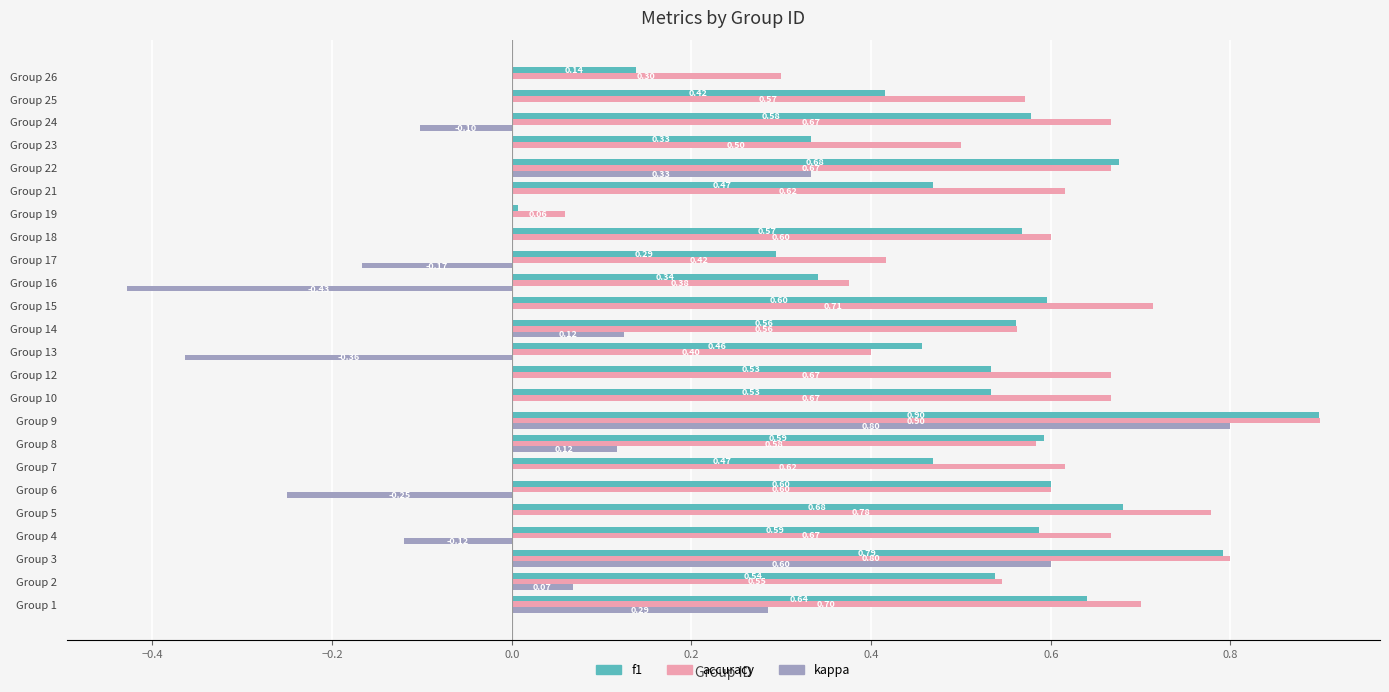

What is the total value across all series at Group 26?

0.4